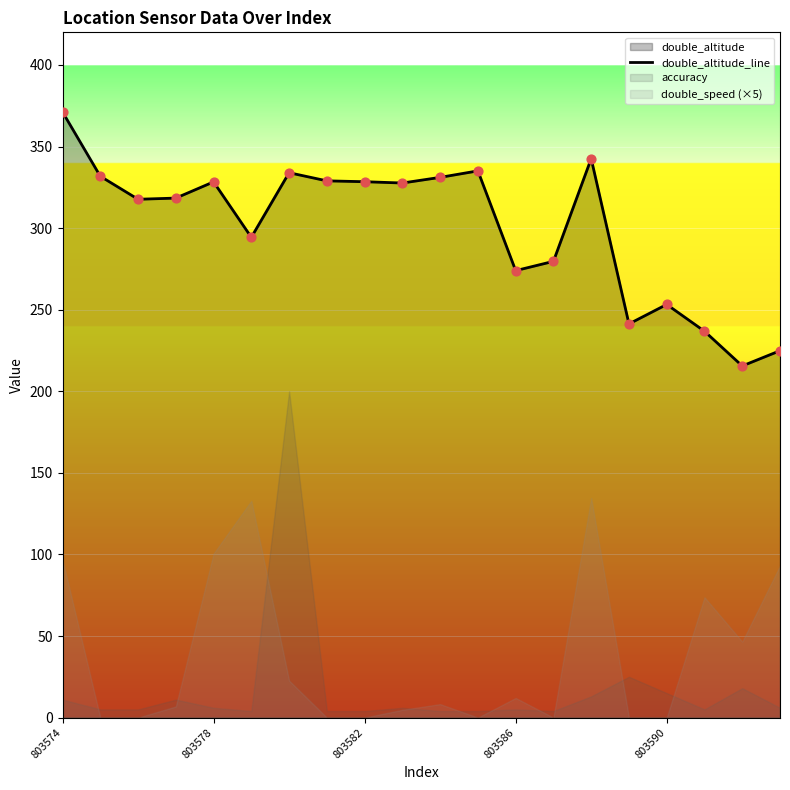

What is the highest value of the double_altitude_line series?

371.2